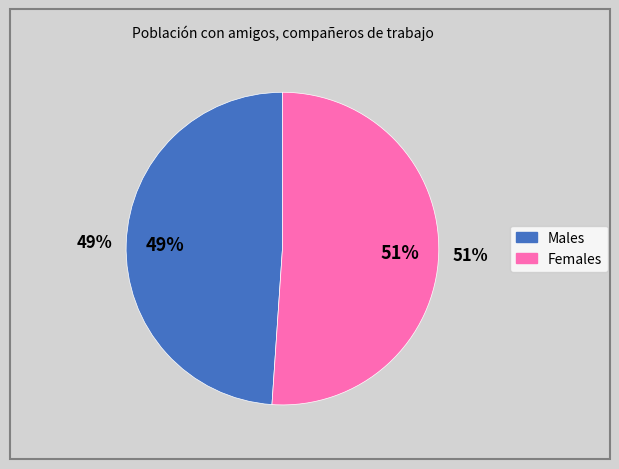

To the nearest percent, what is the average slice percentage?

50%